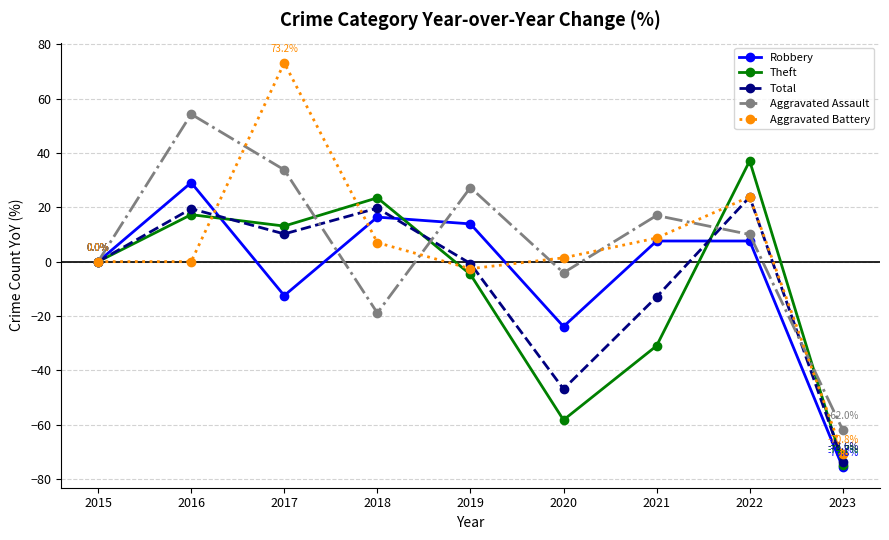

The value of Total at 2016 is 19.5. True or false?

True